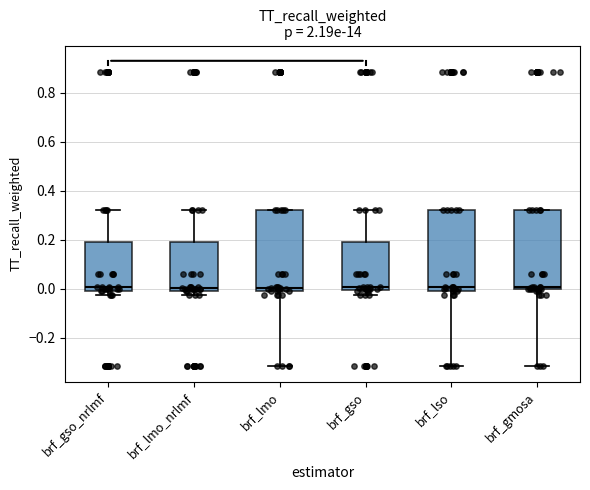

Where does the lower whisker of the box for brf_lso end on the y-axis? The values are not printed on the chart, so give them approximately, as read against the axis.

-0.32